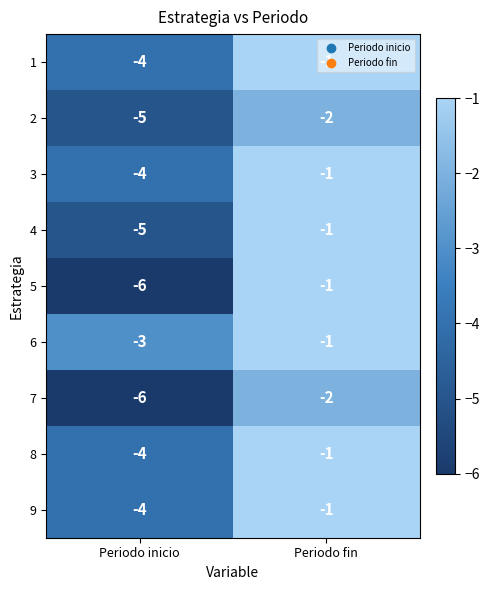

Which category has the lowest value across all series?

Periodo inicio